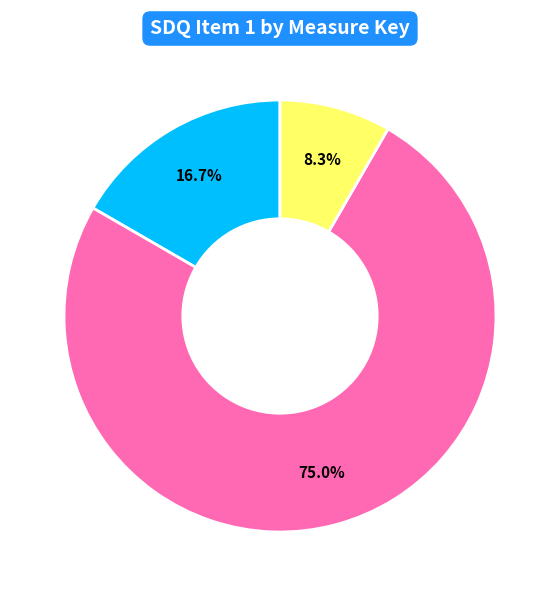

The M15 slice represents 28% of the pie. True or false?

False